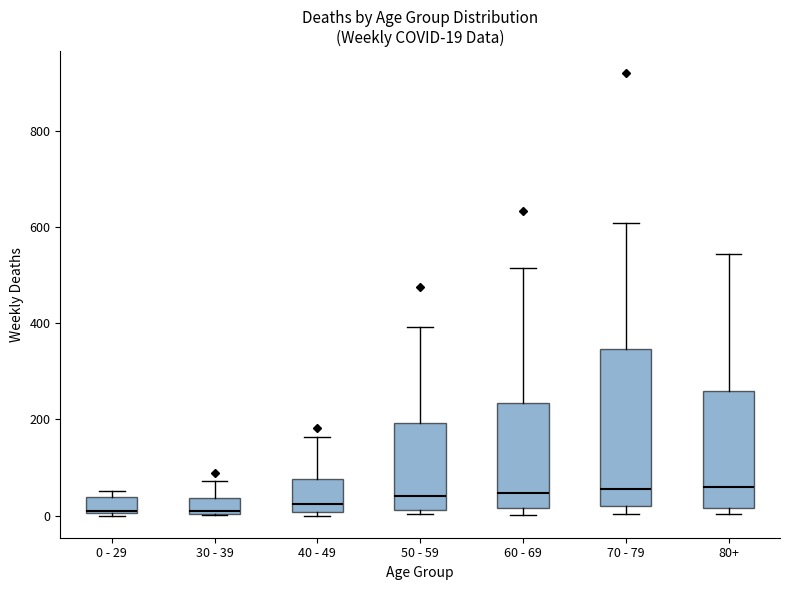

Comparing the boxes themselves (not the whiskers), which one is the tallest?

70 - 79